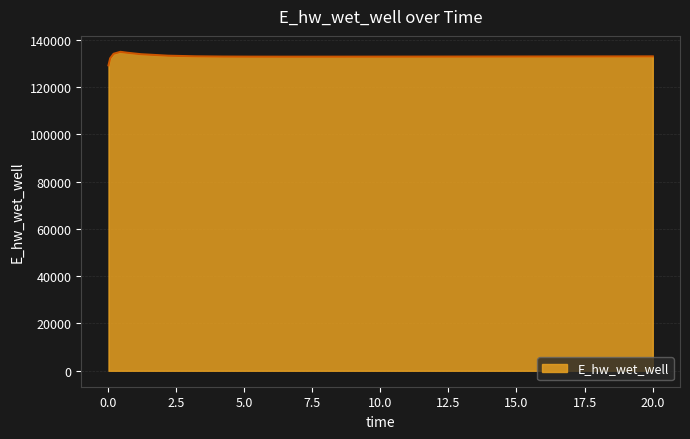

What is the minimum value shown in the chart?

129163.7